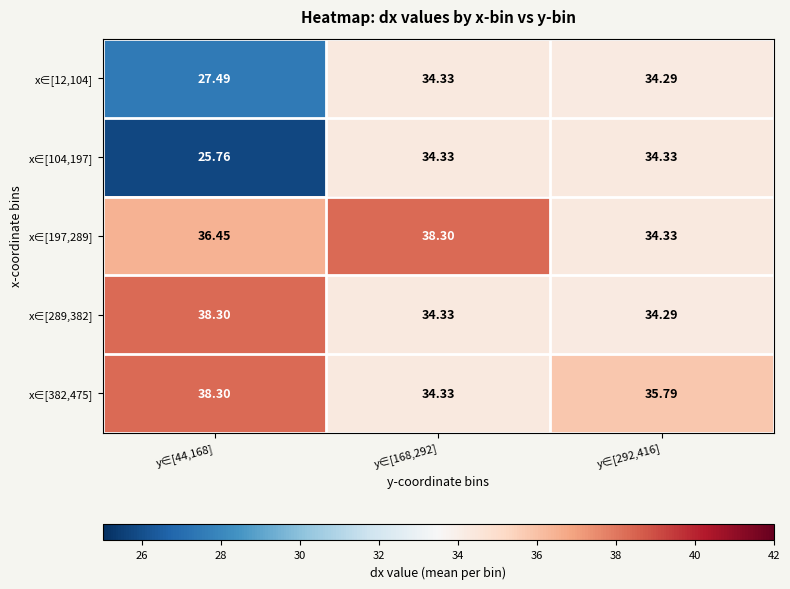

Is the value of x∈[197,289] at y∈[44,168] greater than the value of x∈[382,475] at y∈[292,416]?

Yes